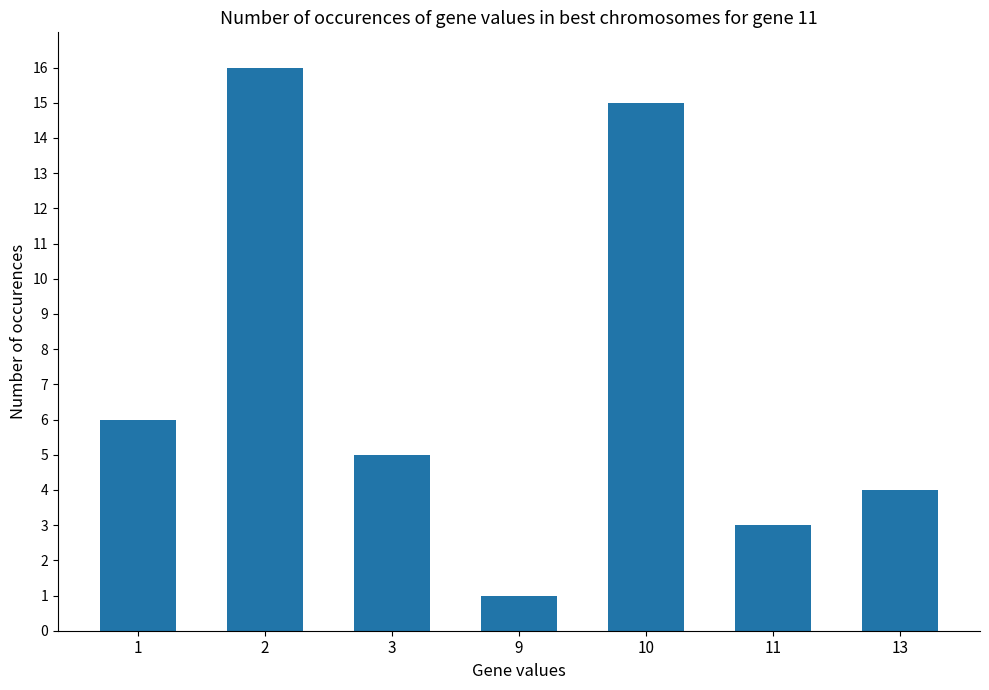

Which has a higher value, 1 or 3?

1